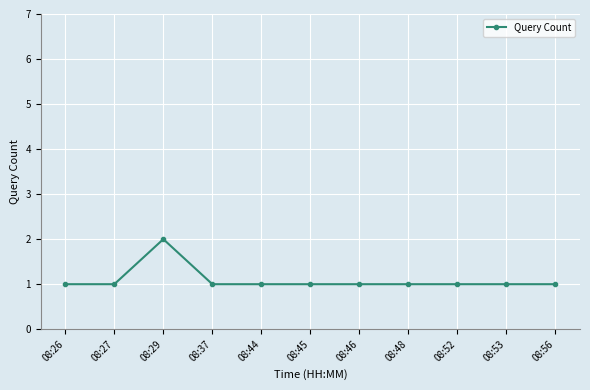

How many categories are shown in the chart?

11